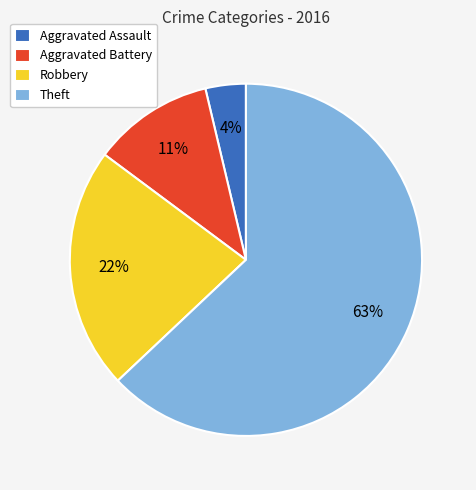

To the nearest percent, what percentage of the pie is Robbery?

22%